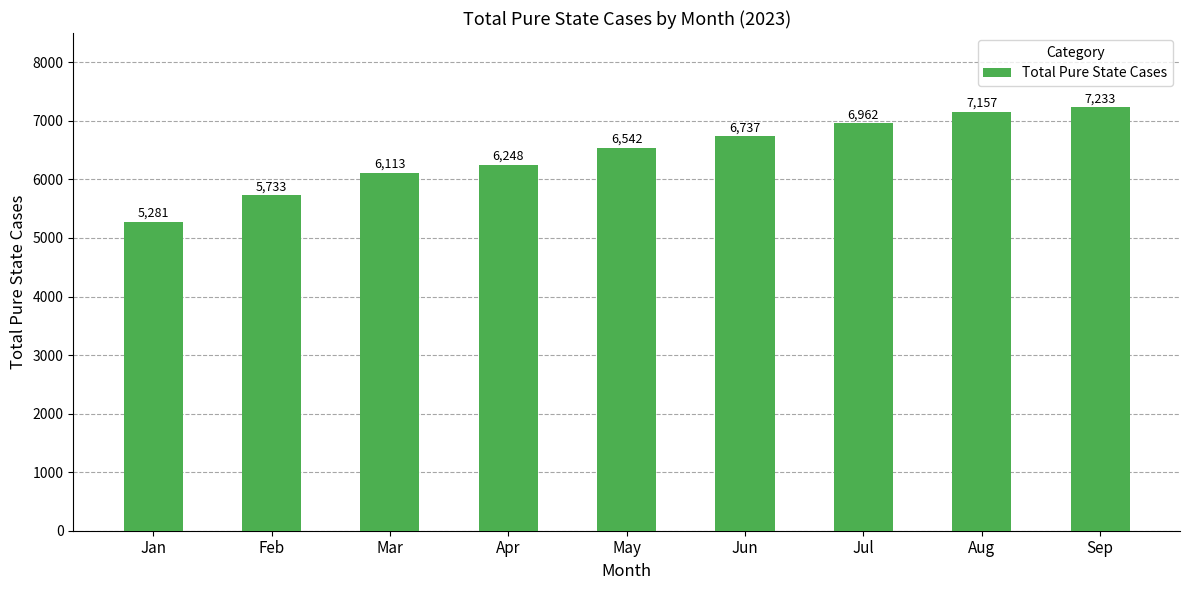

What is the change in value from Apr to Sep?

+985